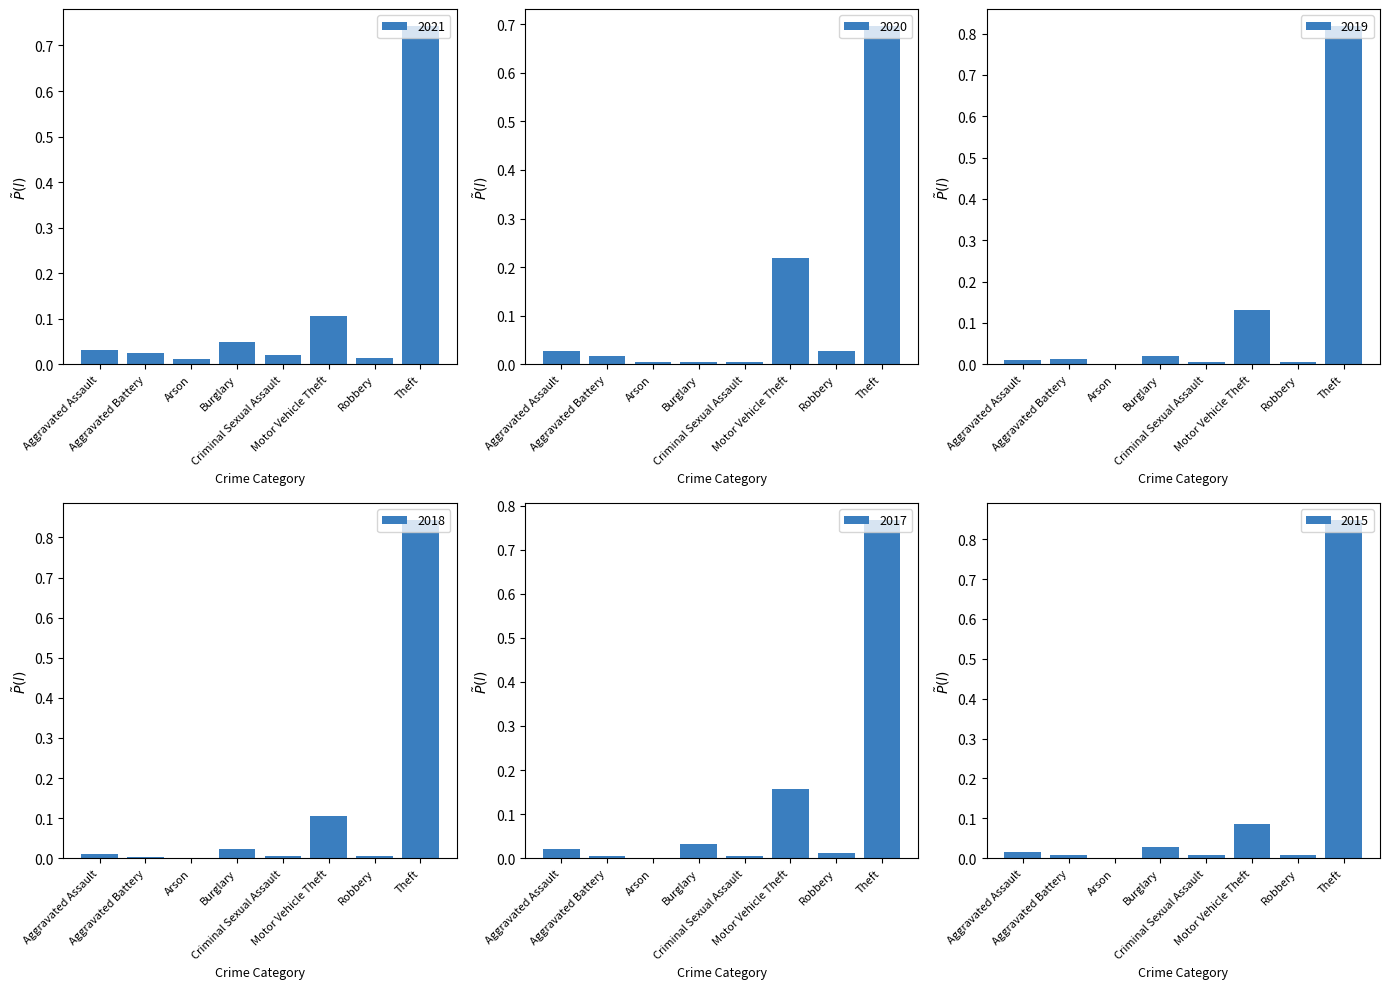

At which category does the chart reach its minimum across all series?

Arson